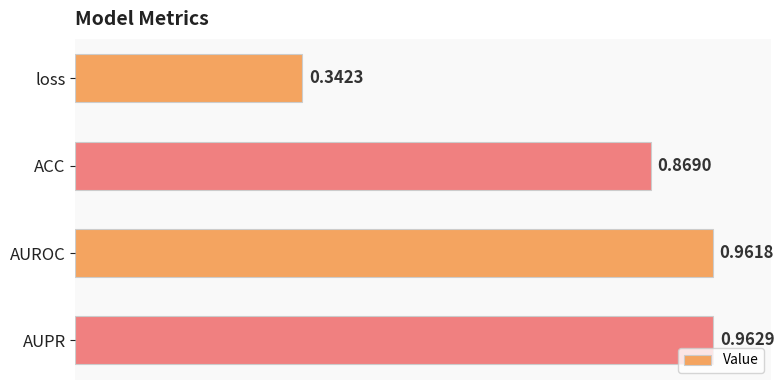

What is the label of the 1st bar from the bottom?

AUPR